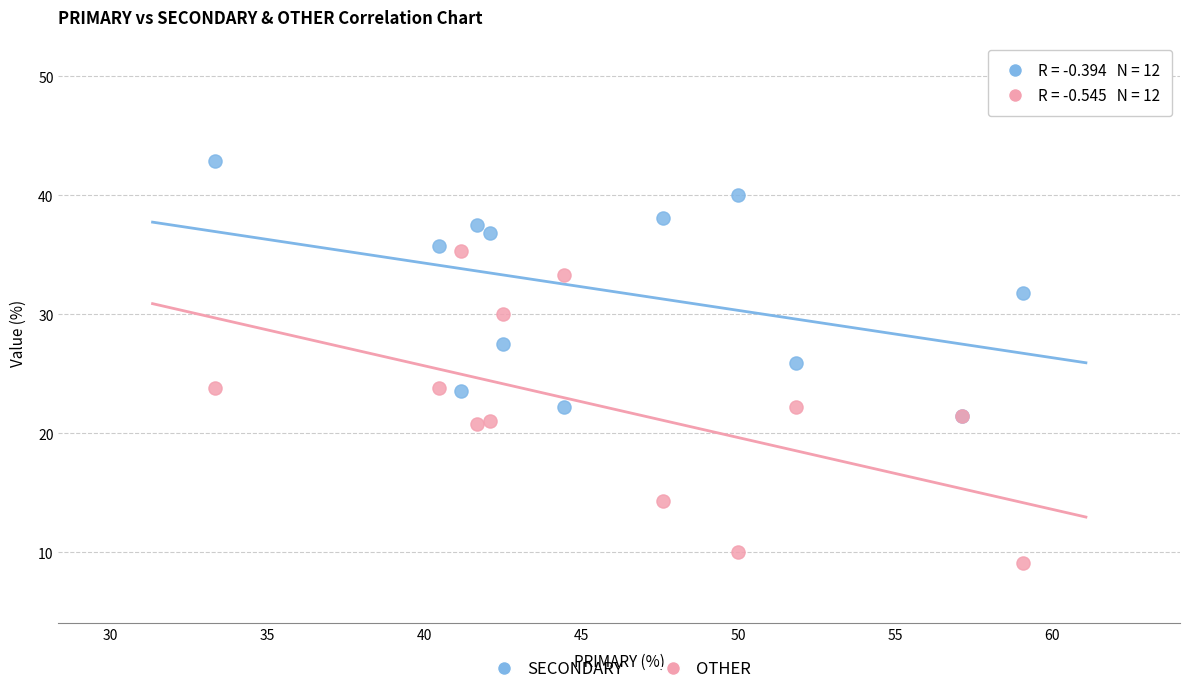

Which series has the widest spread of Y values?

OTHER